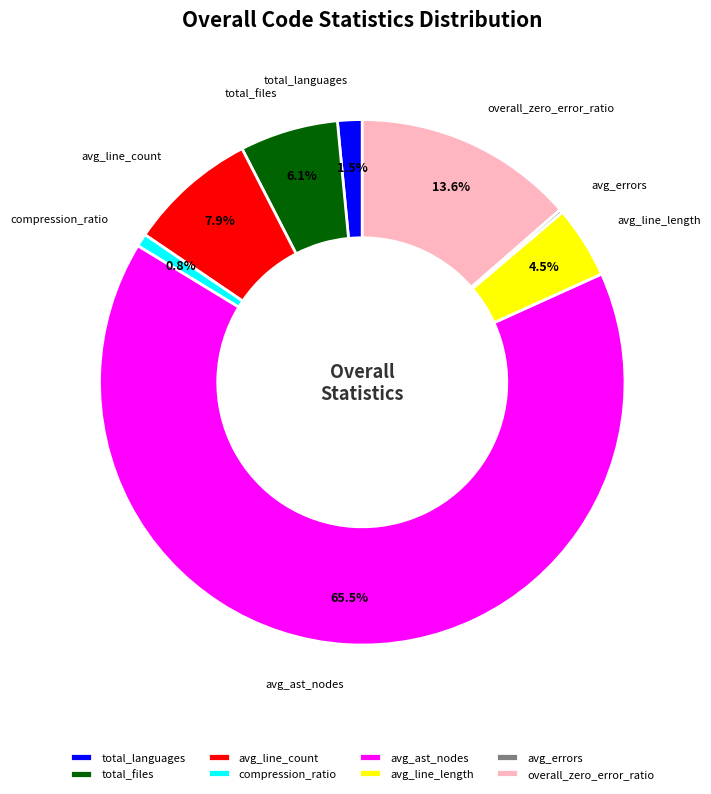

How much of the chart is everything except overall_zero_error_ratio?

86.4%